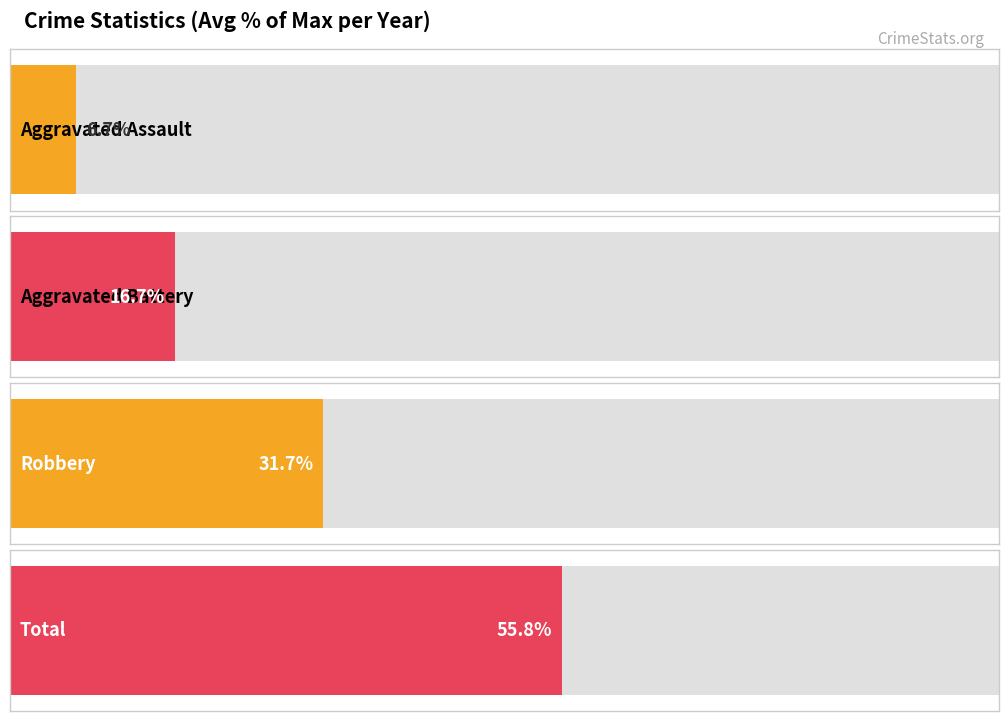

Rank the series by their average value, from highest to lowest.

Total, Robbery, Aggravated Battery, Aggravated Assault